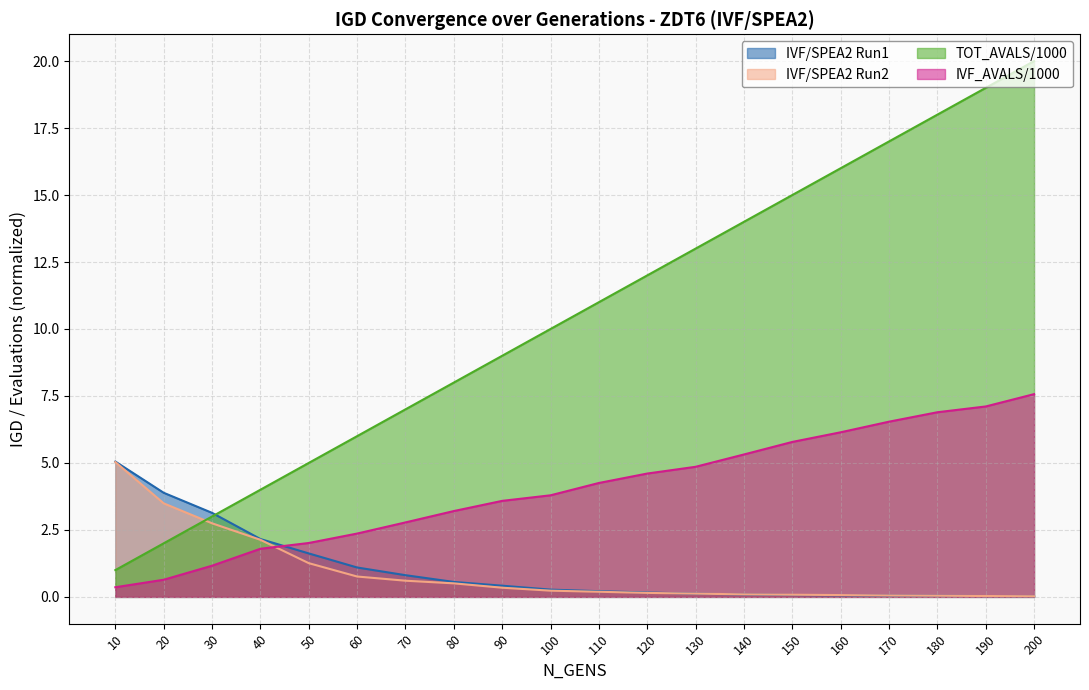

Between 70 and 150, which series saw the biggest shift?

TOT_AVALS/1000